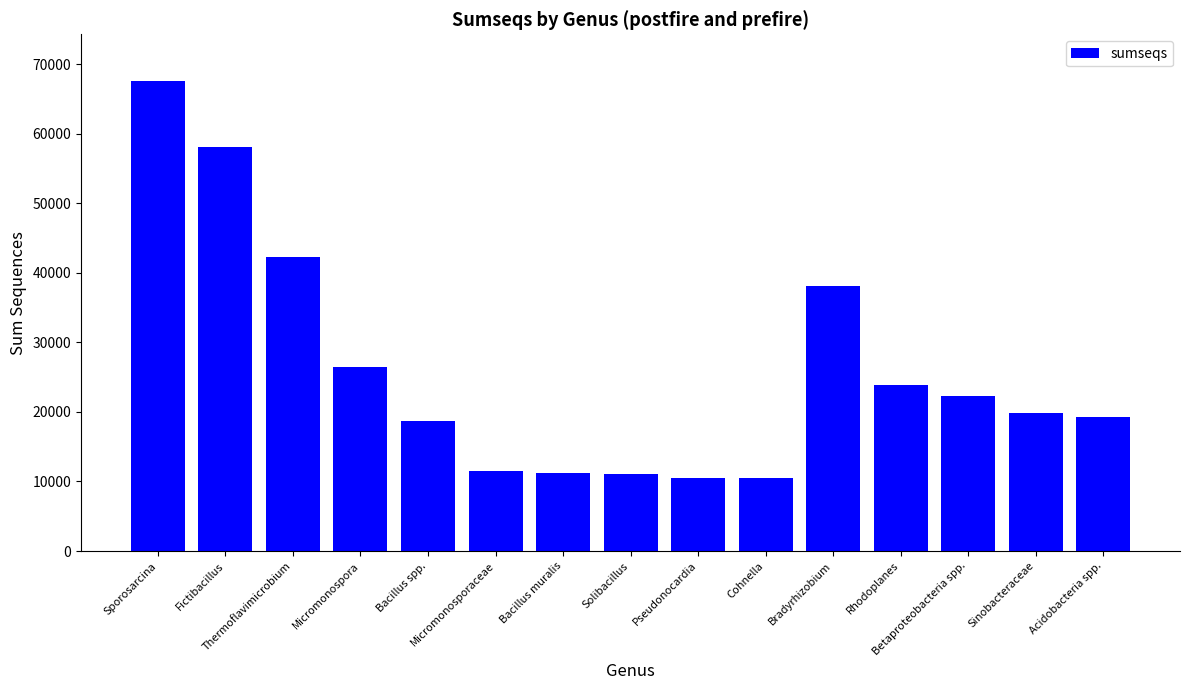

What is the greatest value displayed?

67564